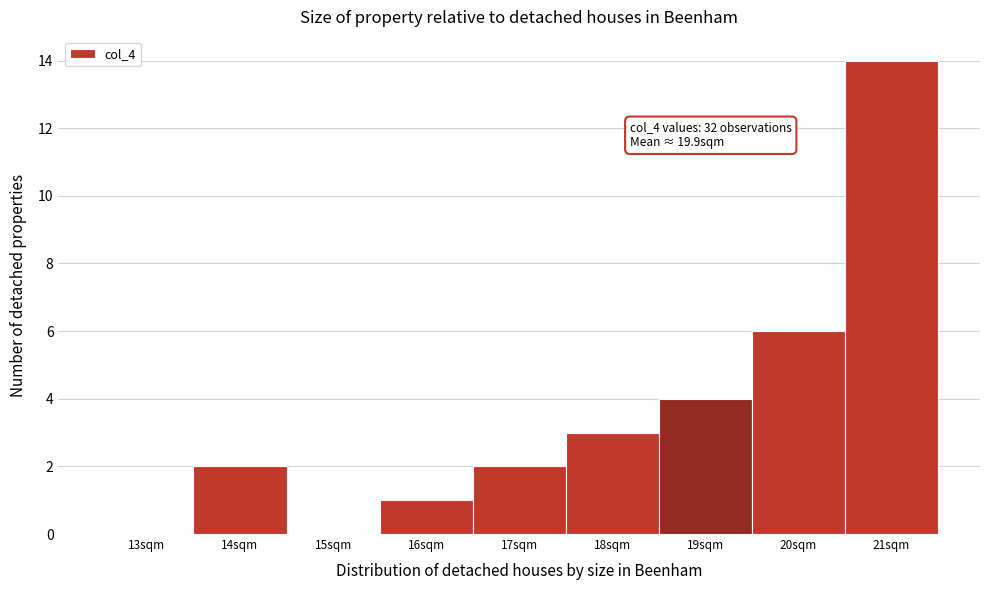

Reading right to left, extract all data points from this chart.

21sqm=14	20sqm=6	19sqm=4	18sqm=3	17sqm=2	16sqm=1	15sqm=0	14sqm=2	13sqm=0